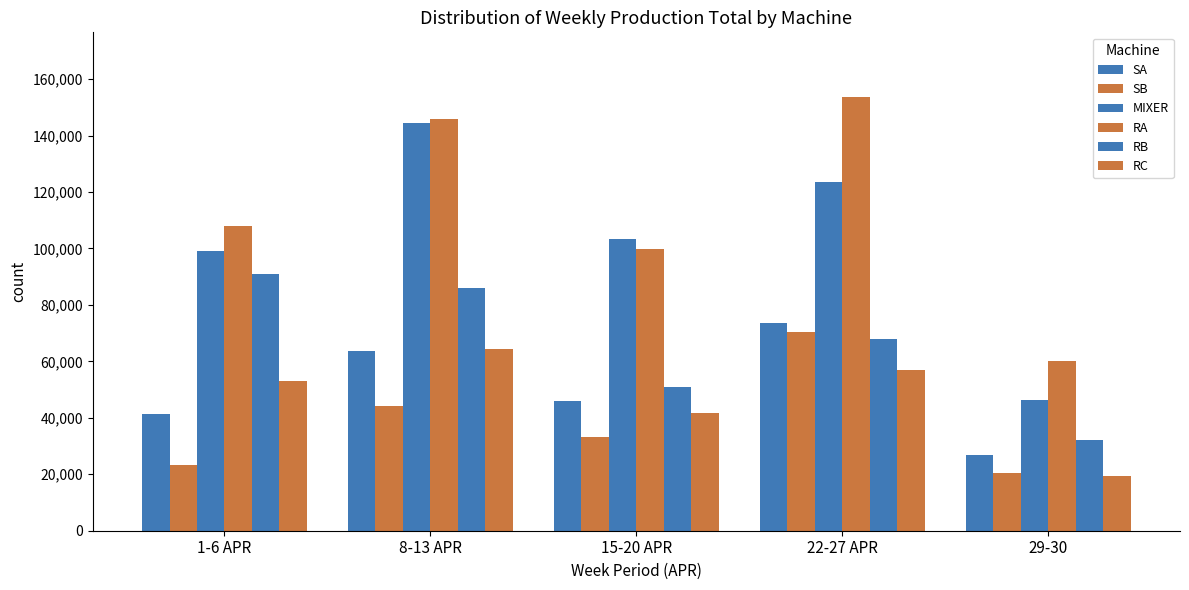

Are the bars grouped side by side (vs. stacked)?

Yes